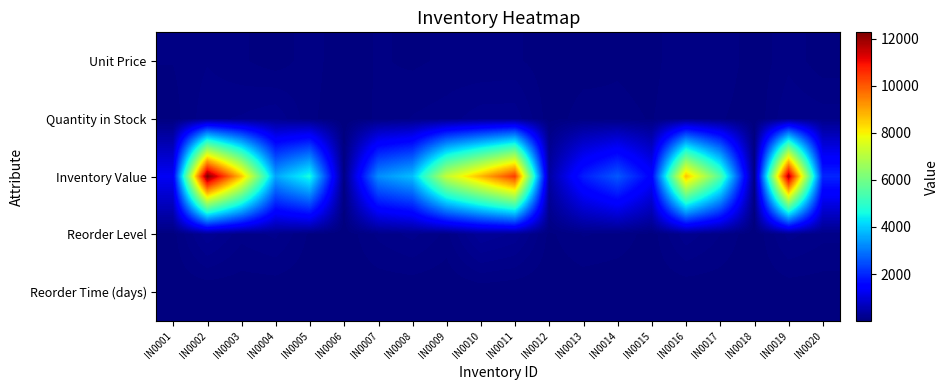

Rank the series at IN0004 from highest to lowest value.

Inventory Value, Quantity in Stock, Reorder Level, Unit Price, Reorder Time (days)